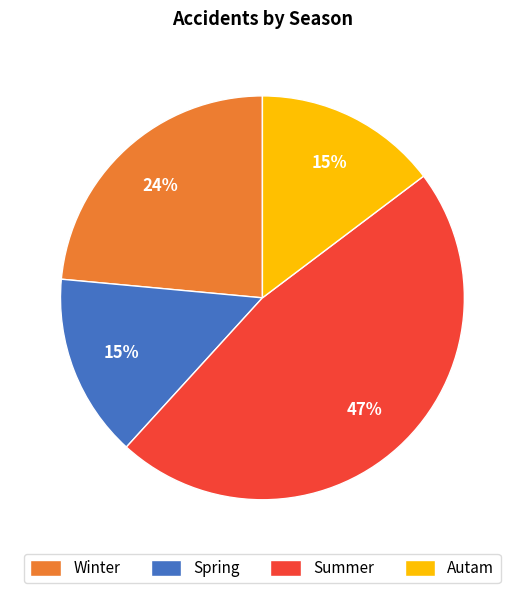

To the nearest percent, what is the difference between the Summer and Spring slice percentages?

32%